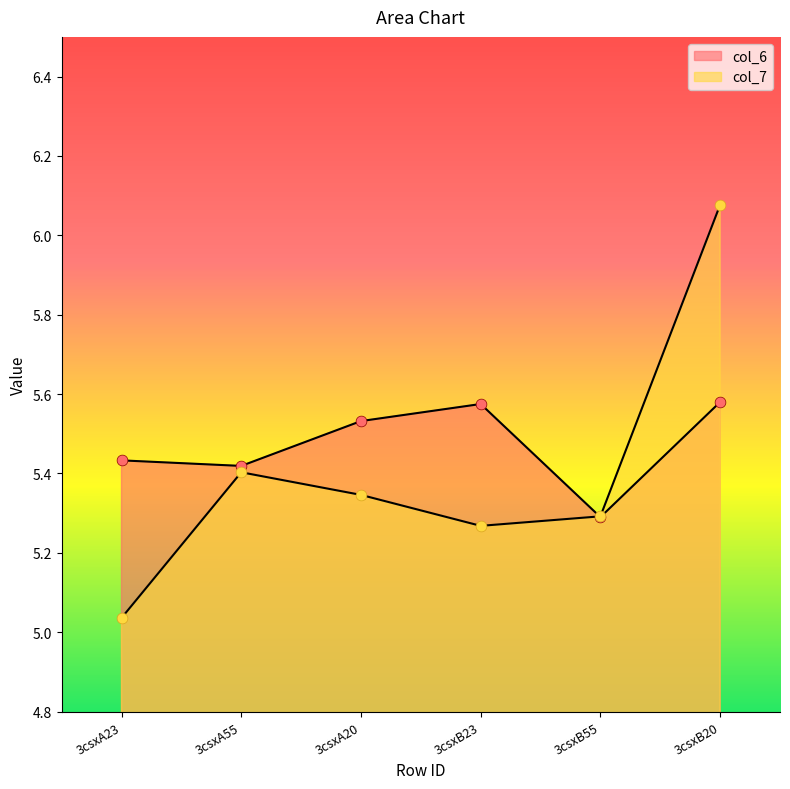

Which series has the largest Y range (max minus min)?

col_7